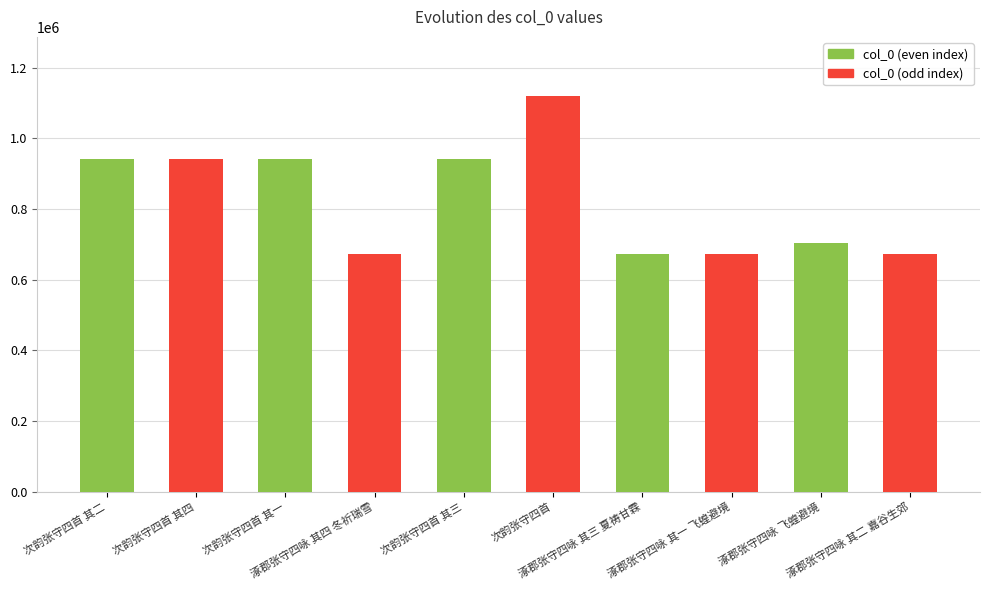

What is the smallest value displayed?

673867